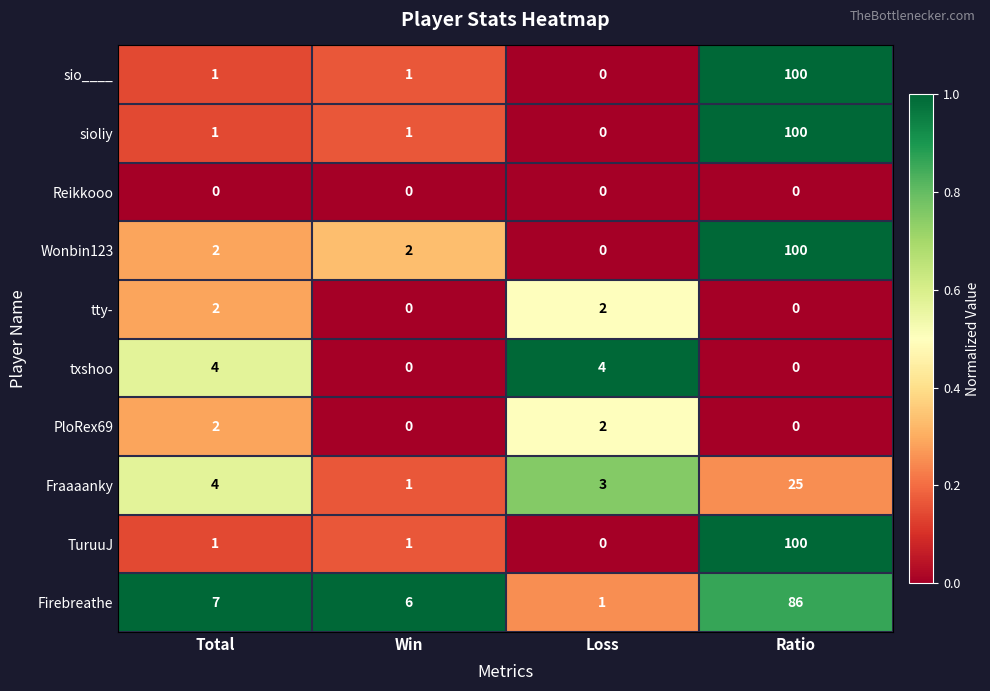

Count the tty- values in the range 0 to 2.

4